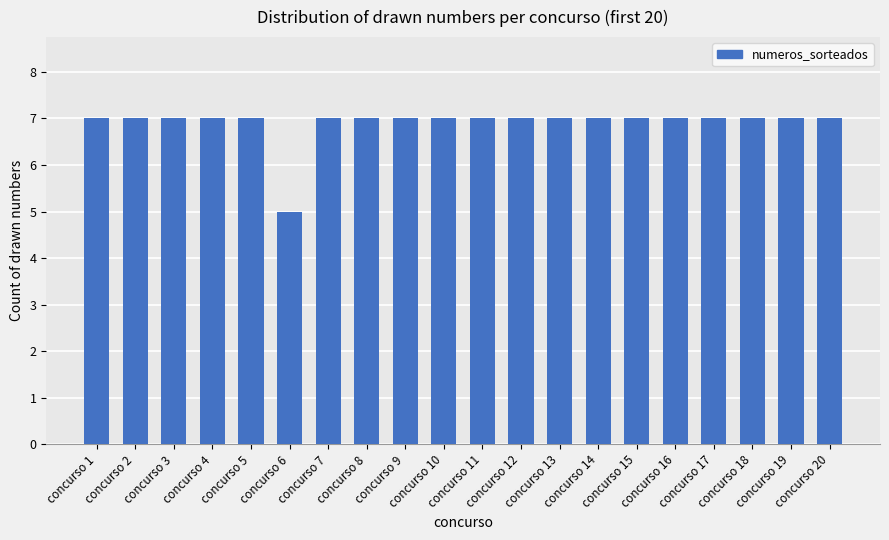

Is it true that the value at concurso 13 is 7?

True